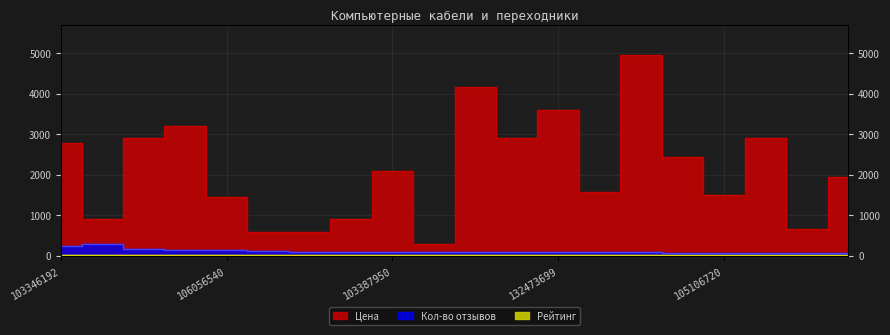

Which series has the largest range (max minus min)?

Цена